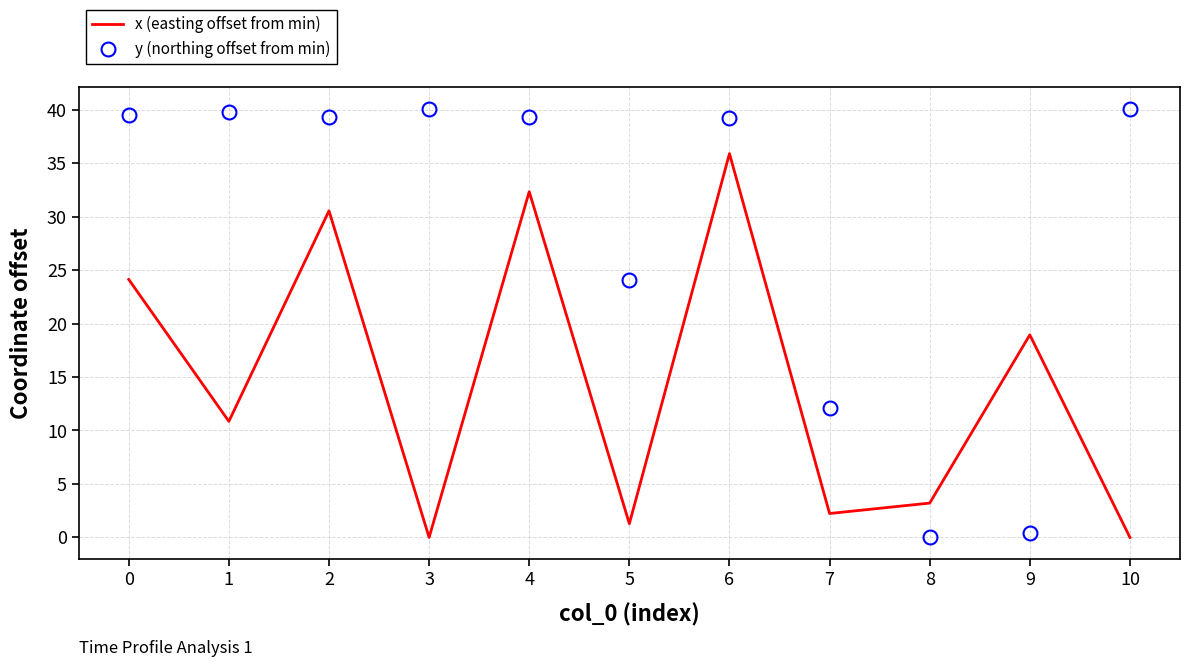

What is the difference between the x (easting offset from min) values at 7 and 1?

8.6